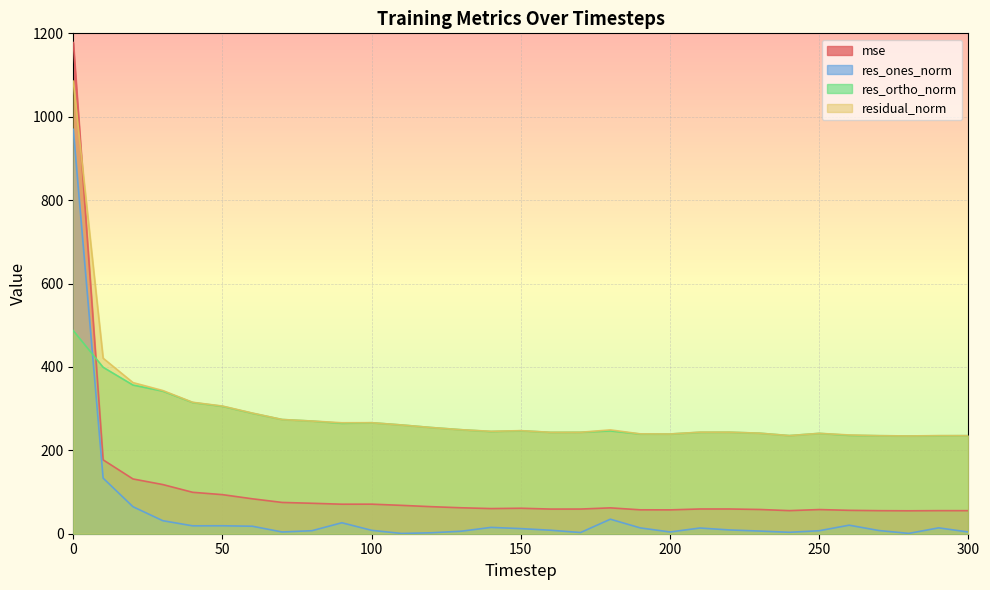

Which has a higher value, 10 or 270?

10